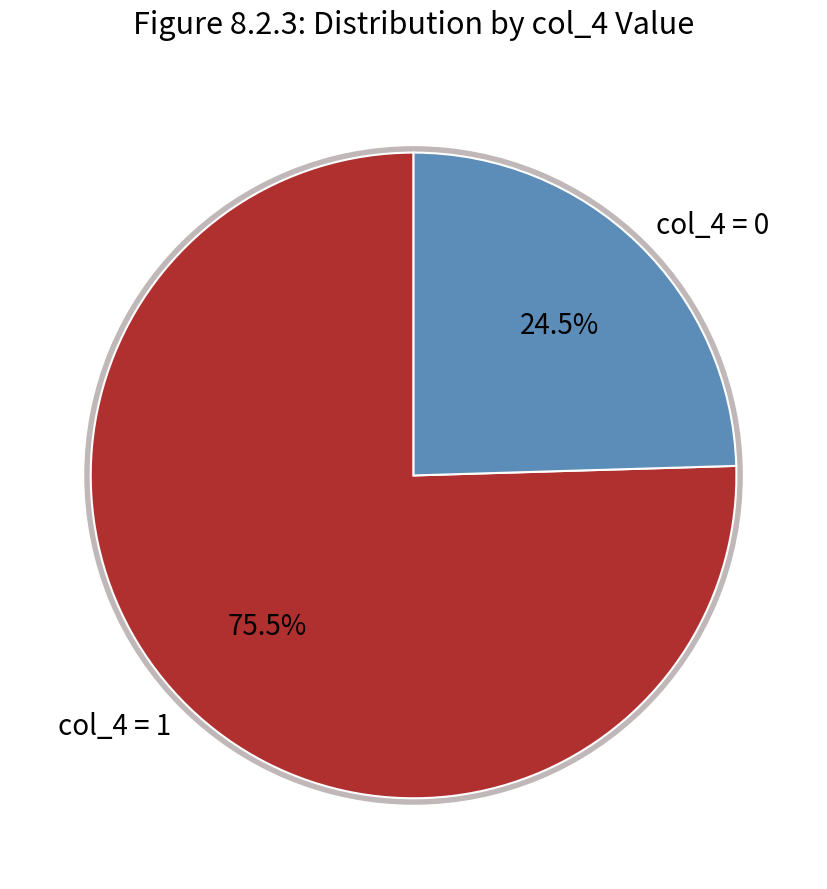

Is the sum of 0 and 1 greater than half?

Yes